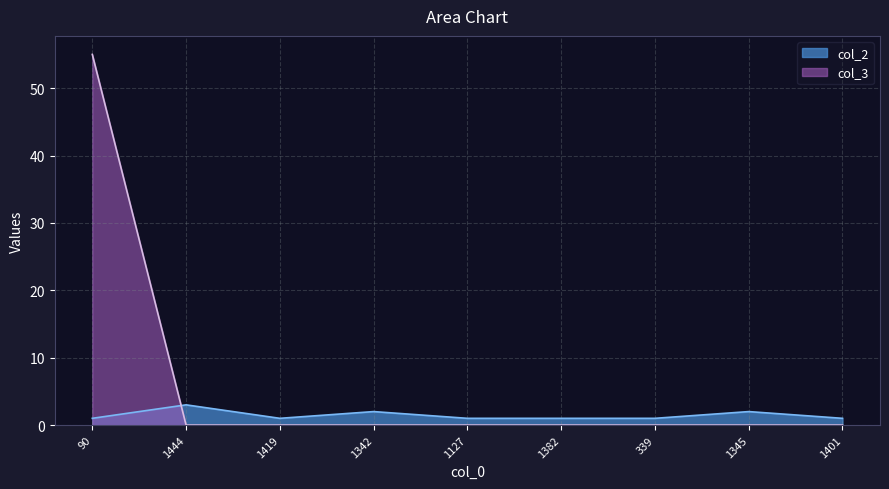

How many col_2 values are between 1 and 2?

8